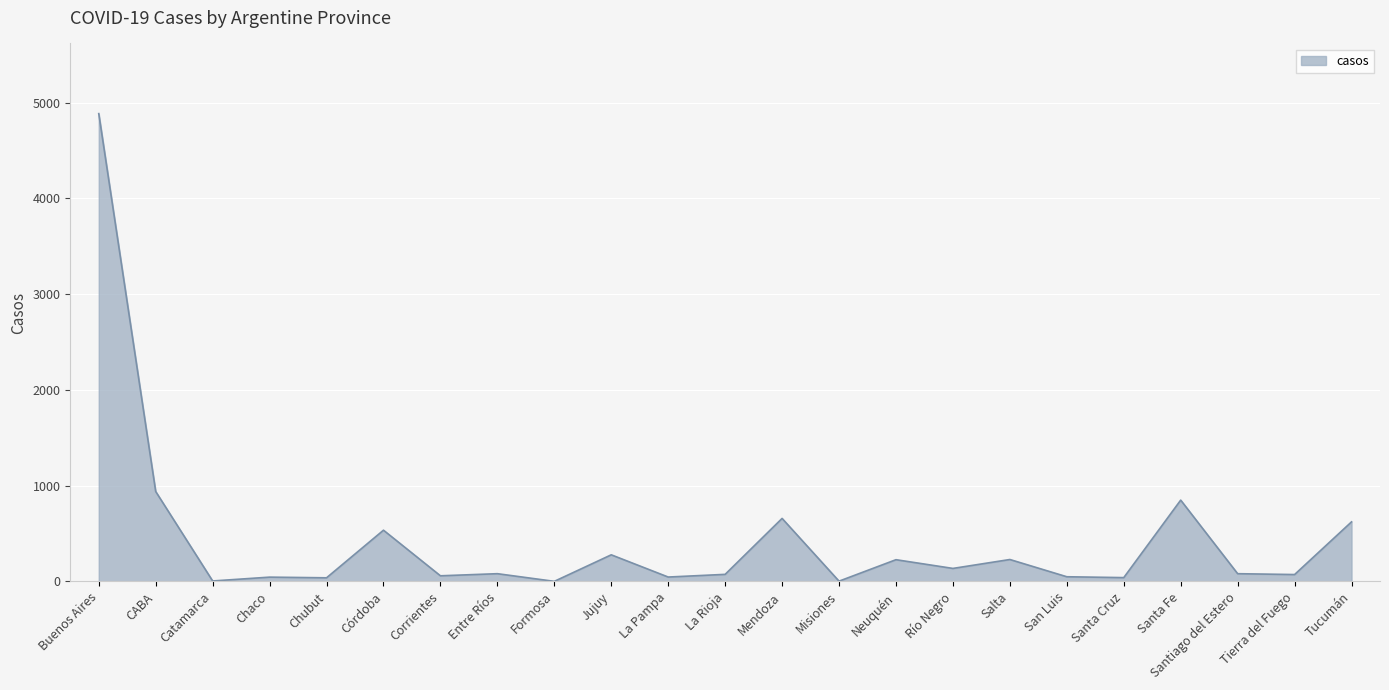

Is it true that the value at Santa Fe is 849?

True